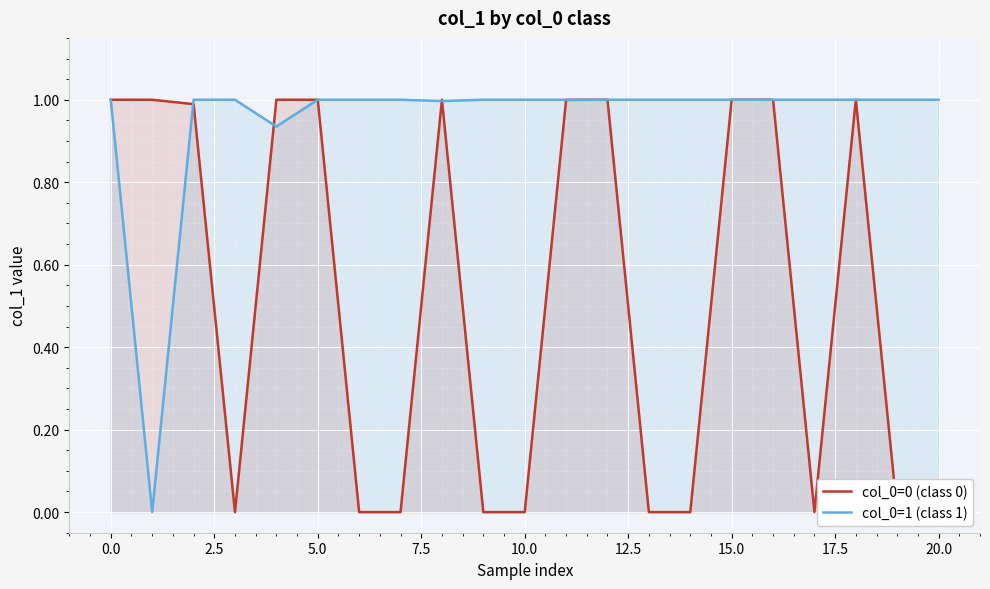

In col_0=0 (class 0), how many points are lower than both neighbors (excluding endpoints)?

5